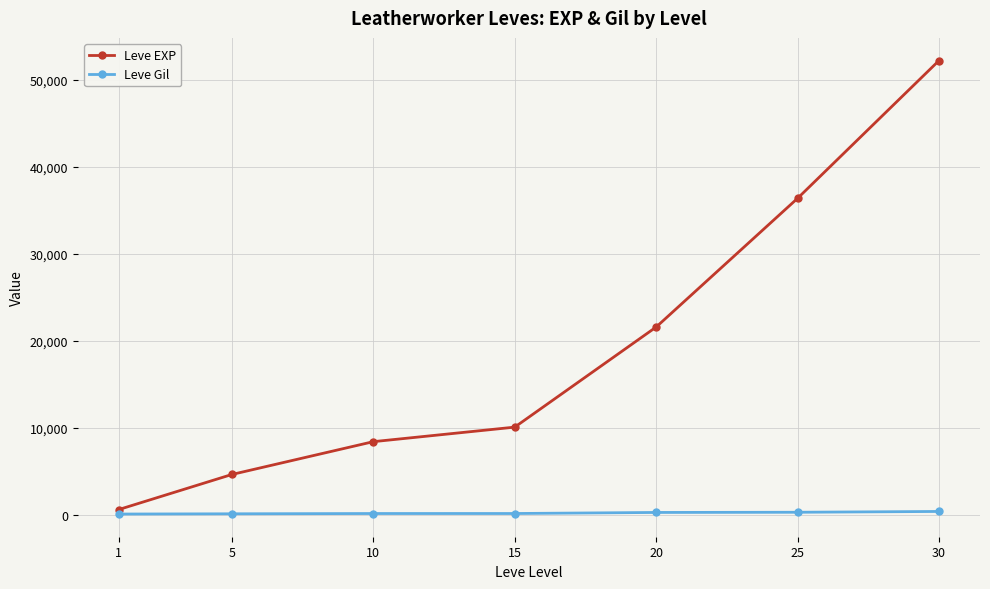

True or false: Leve Gil and Leve EXP intersect in this chart.

False